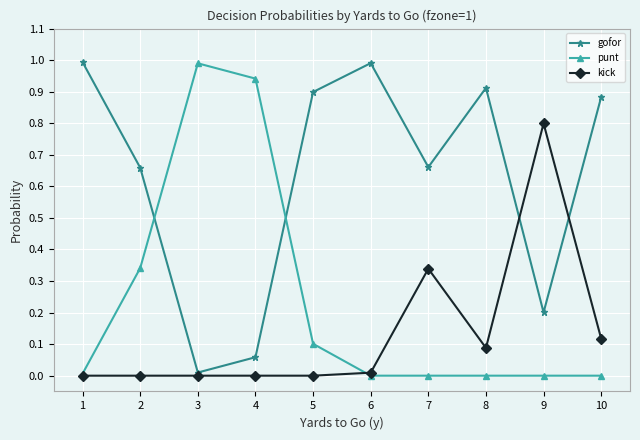

What is the maximum value shown in the chart?

1.0